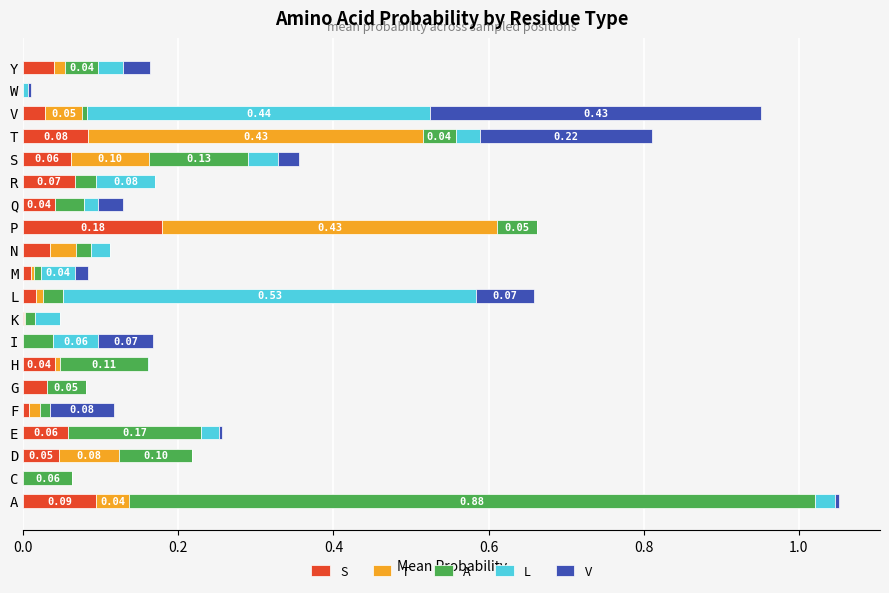

How many categories are shown in the chart?

20